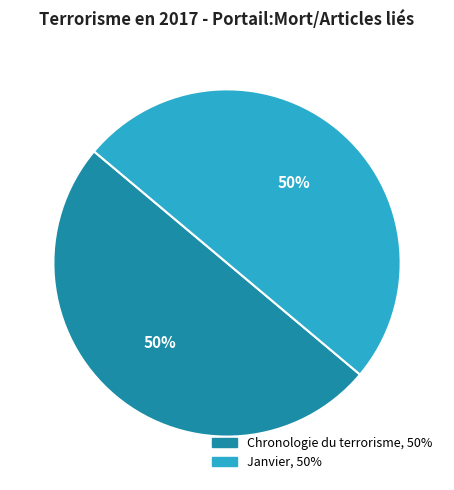

To the nearest percent, what is the difference between the Janvier and Chronologie du terrorisme slice percentages?

0%